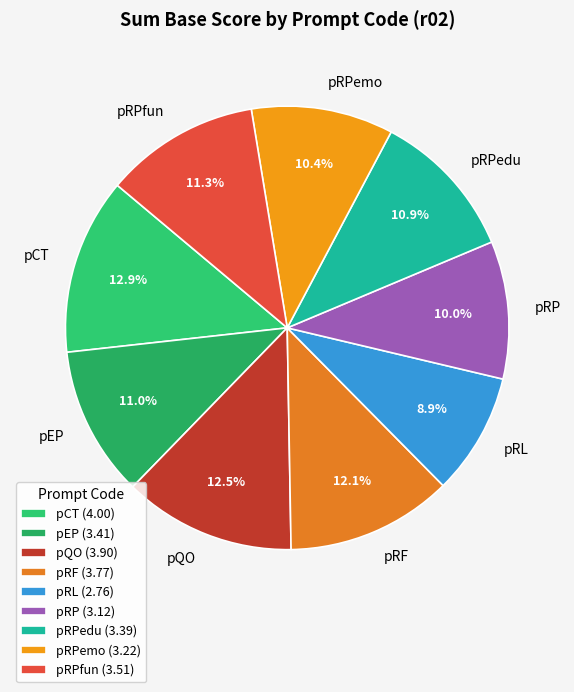

To the nearest percent, what is the difference between the largest and smallest slice percentages?

4%